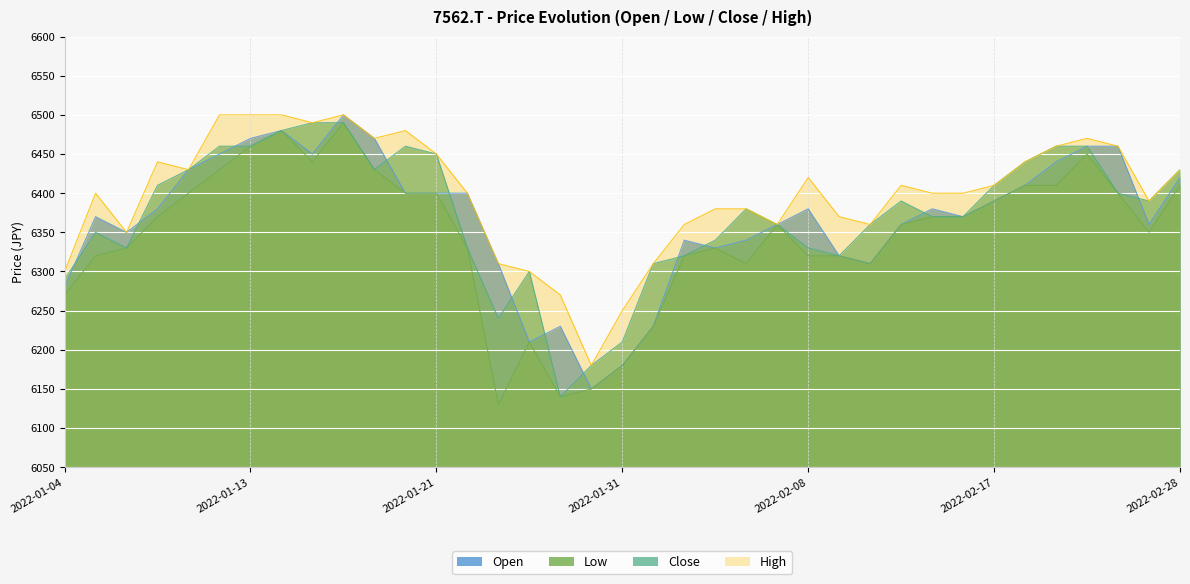

Reading right to left, transcribe all the data shown in this chart.

Open: 2022-02-28=6420	2022-02-25=6360	2022-02-24=6460	2022-02-22=6460	2022-02-21=6440	2022-02-18=6410	2022-02-17=6390	2022-02-16=6370	2022-02-15=6380	2022-02-14=6360	2022-02-10=6310	2022-02-09=6320	2022-02-08=6380	2022-02-07=6360	2022-02-04=6340	2022-02-03=6330	2022-02-02=6340	2022-02-01=6230	2022-01-31=6180	2022-01-28=6150	2022-01-27=6230	2022-01-26=6210	2022-01-25=6310	2022-01-24=6400	2022-01-21=6400	2022-01-20=6400	2022-01-19=6470	2022-01-18=6500	2022-01-17=6450	2022-01-14=6480	2022-01-13=6470	2022-01-12=6450	2022-01-11=6430	2022-01-07=6380	2022-01-06=6350	2022-01-05=6370	2022-01-04=6280
Low: 2022-02-28=6410	2022-02-25=6350	2022-02-24=6400	2022-02-22=6450	2022-02-21=6410	2022-02-18=6410	2022-02-17=6390	2022-02-16=6370	2022-02-15=6370	2022-02-14=6360	2022-02-10=6310	2022-02-09=6320	2022-02-08=6320	2022-02-07=6360	2022-02-04=6310	2022-02-03=6330	2022-02-02=6320	2022-02-01=6230	2022-01-31=6180	2022-01-28=6150	2022-01-27=6140	2022-01-26=6210	2022-01-25=6130	2022-01-24=6330	2022-01-21=6400	2022-01-20=6400	2022-01-19=6430	2022-01-18=6490	2022-01-17=6440	2022-01-14=6480	2022-01-13=6460	2022-01-12=6430	2022-01-11=6400	2022-01-07=6370	2022-01-06=6330	2022-01-05=6320	2022-01-04=6270
Close: 2022-02-28=6430	2022-02-25=6390	2022-02-24=6400	2022-02-22=6460	2022-02-21=6460	2022-02-18=6440	2022-02-17=6410	2022-02-16=6370	2022-02-15=6370	2022-02-14=6390	2022-02-10=6360	2022-02-09=6320	2022-02-08=6330	2022-02-07=6360	2022-02-04=6380	2022-02-03=6340	2022-02-02=6320	2022-02-01=6310	2022-01-31=6210	2022-01-28=6180	2022-01-27=6140	2022-01-26=6300	2022-01-25=6240	2022-01-24=6330	2022-01-21=6450	2022-01-20=6460	2022-01-19=6430	2022-01-18=6490	2022-01-17=6490	2022-01-14=6480	2022-01-13=6460	2022-01-12=6460	2022-01-11=6430	2022-01-07=6410	2022-01-06=6330	2022-01-05=6350	2022-01-04=6290
High: 2022-02-28=6430	2022-02-25=6390	2022-02-24=6460	2022-02-22=6470	2022-02-21=6460	2022-02-18=6440	2022-02-17=6410	2022-02-16=6400	2022-02-15=6400	2022-02-14=6410	2022-02-10=6360	2022-02-09=6370	2022-02-08=6420	2022-02-07=6360	2022-02-04=6380	2022-02-03=6380	2022-02-02=6360	2022-02-01=6310	2022-01-31=6250	2022-01-28=6180	2022-01-27=6270	2022-01-26=6300	2022-01-25=6310	2022-01-24=6400	2022-01-21=6450	2022-01-20=6480	2022-01-19=6470	2022-01-18=6500	2022-01-17=6490	2022-01-14=6500	2022-01-13=6500	2022-01-12=6500	2022-01-11=6430	2022-01-07=6440	2022-01-06=6350	2022-01-05=6400	2022-01-04=6300